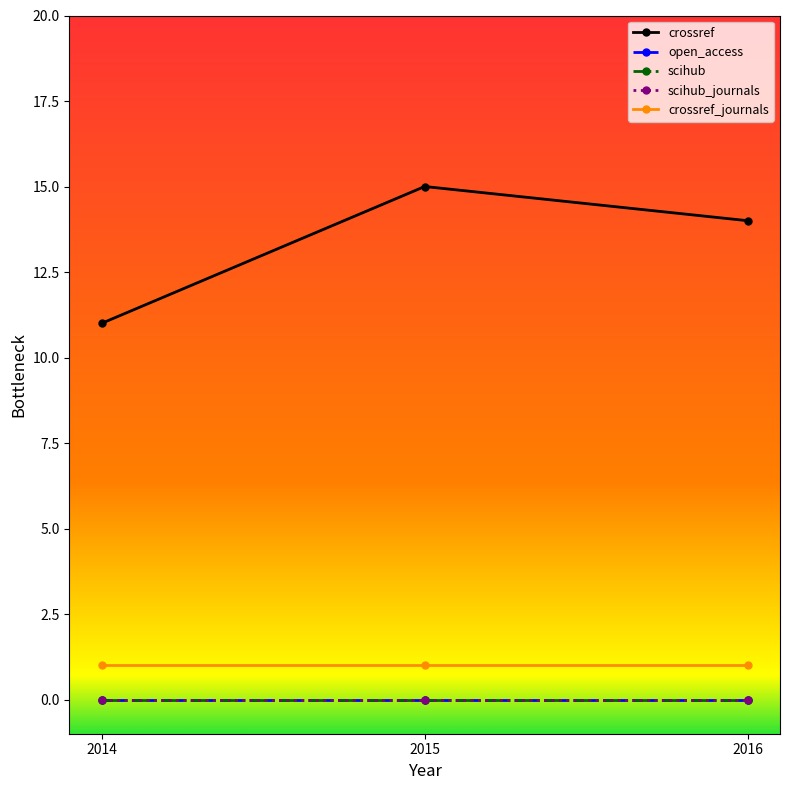

Which series has the largest range (max minus min)?

crossref